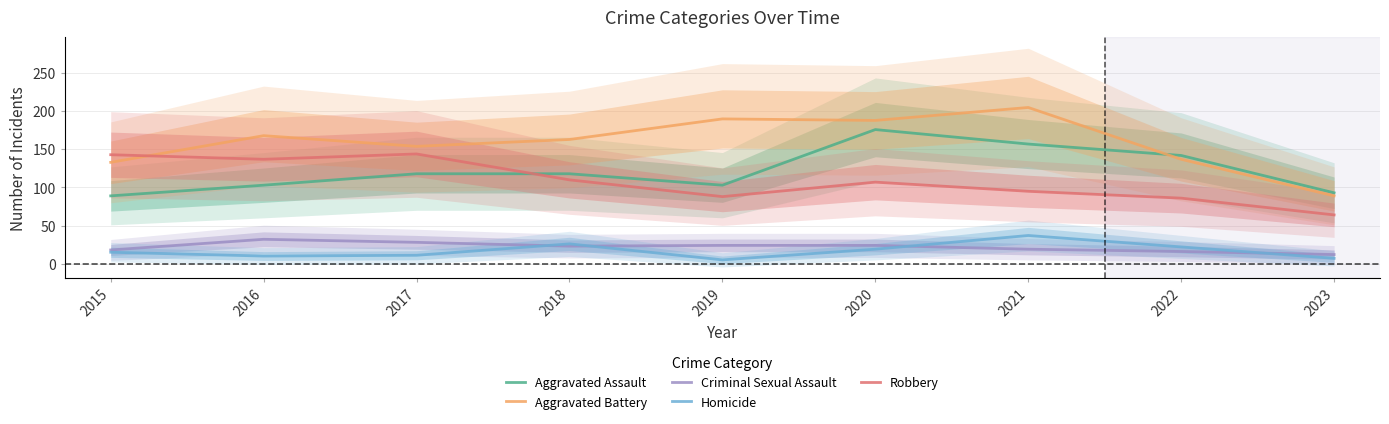

At which label does Aggravated Assault reach its minimum?

2015